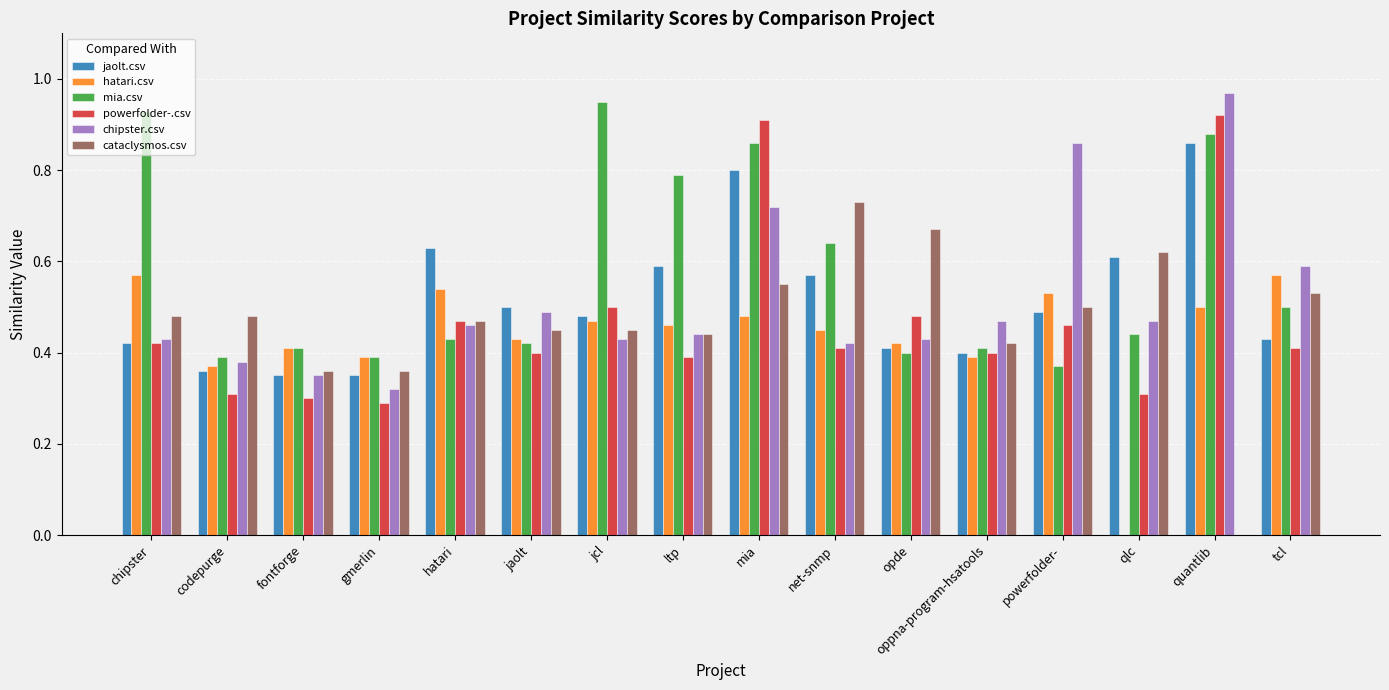

How many data points in cataclysmos.csv are above 0?

15